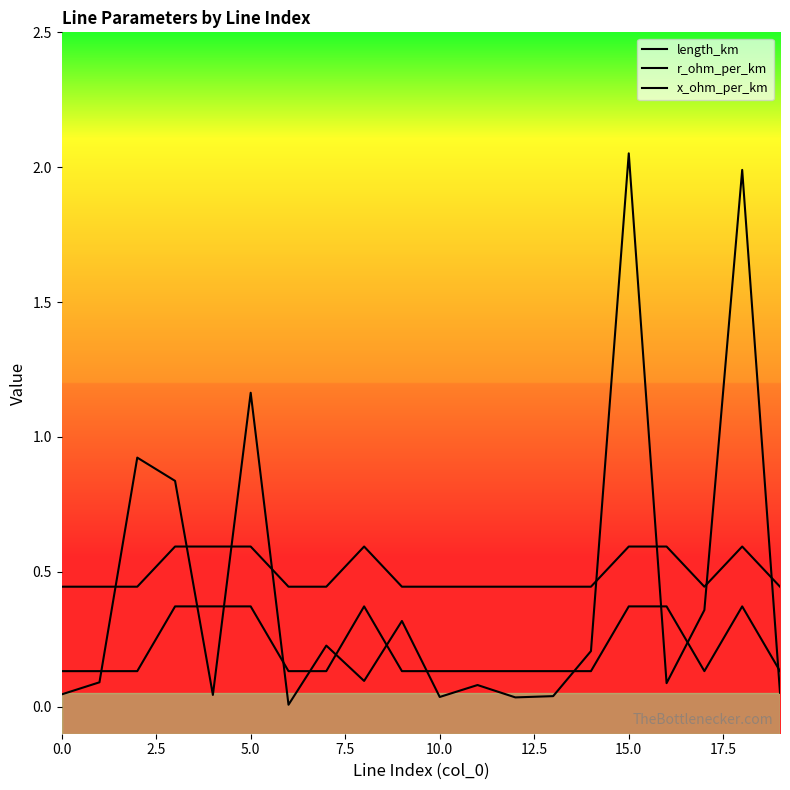

How many lines are shown in the chart?

3